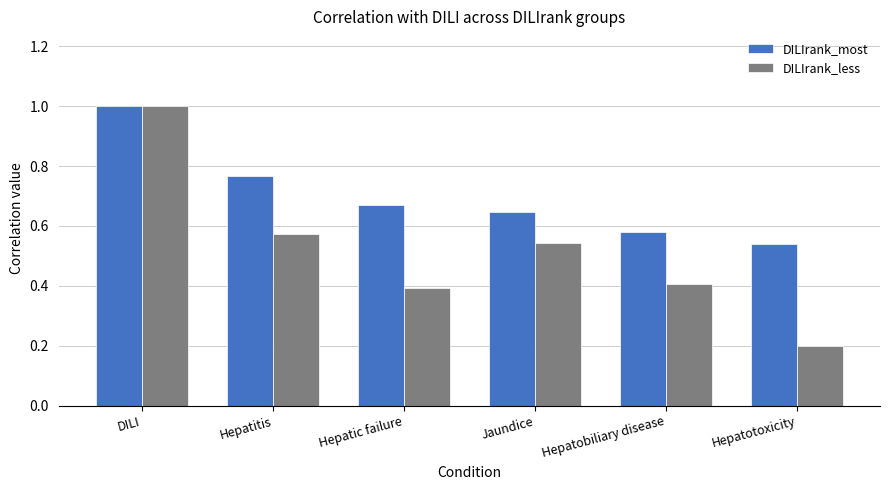

What is the label of the 4th bar from the left?

Jaundice